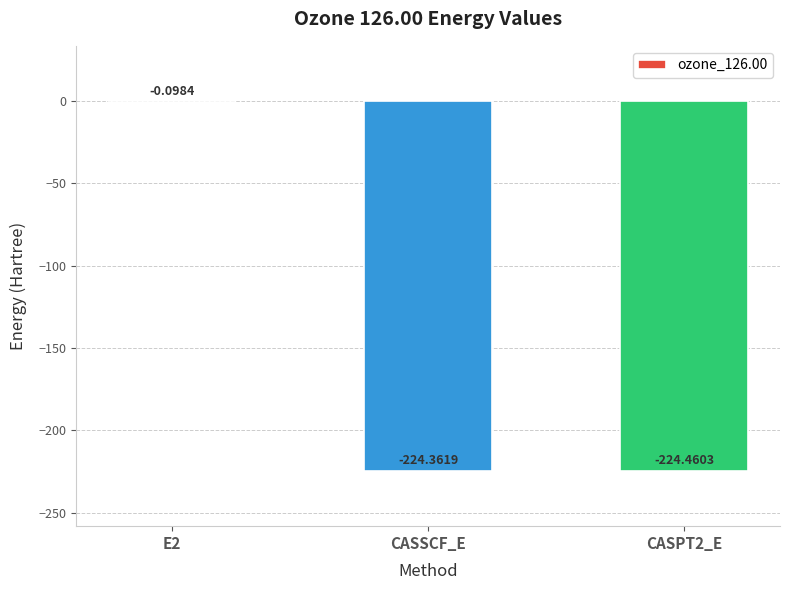

What is the sum of the values at CASPT2_E and CASSCF_E?

-448.8